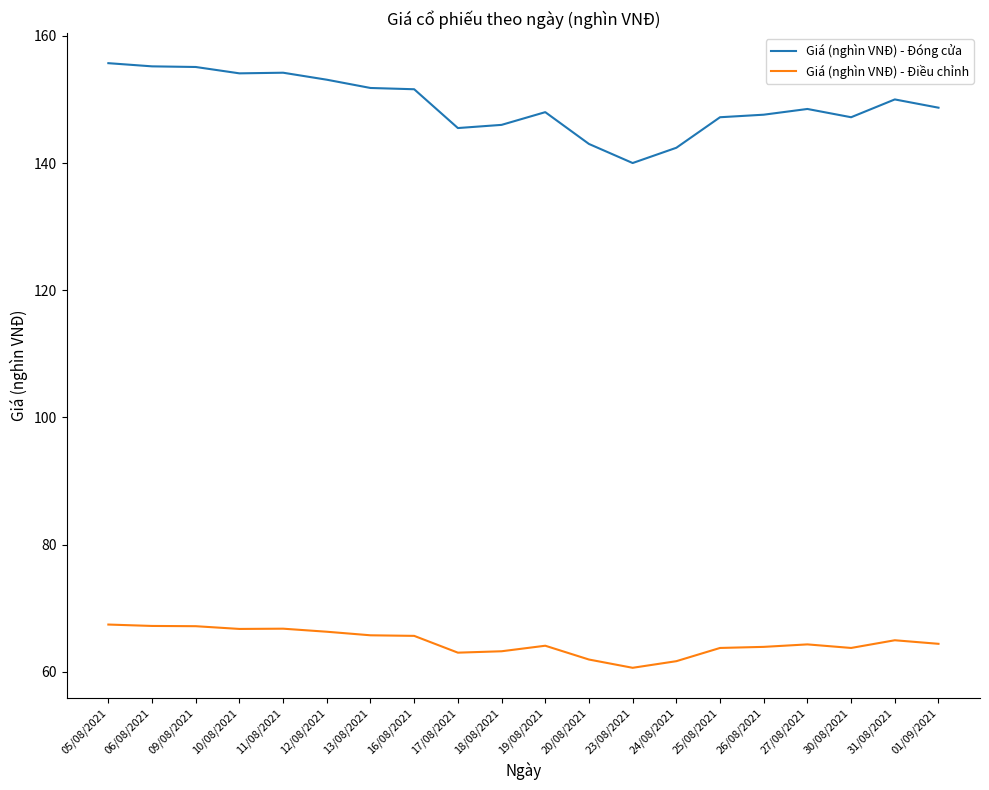

What is the average value of the Giá (nghìn VNĐ) - Đóng cửa series?

149.2